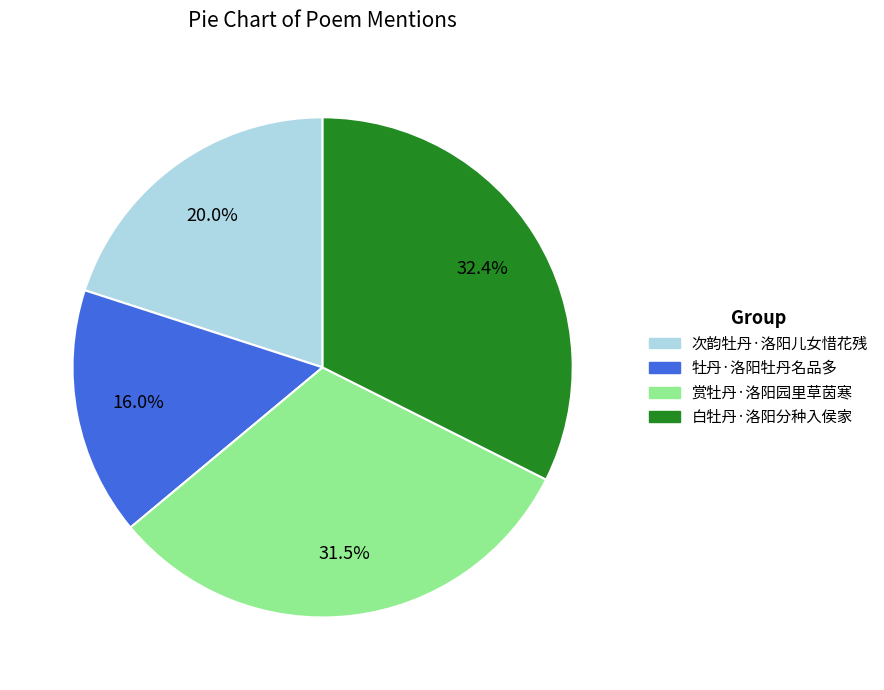

To the nearest percent, what is the difference between the 白牡丹·洛阳分种入侯家 and 赏牡丹·洛阳园里草茵寒 slice percentages?

1%